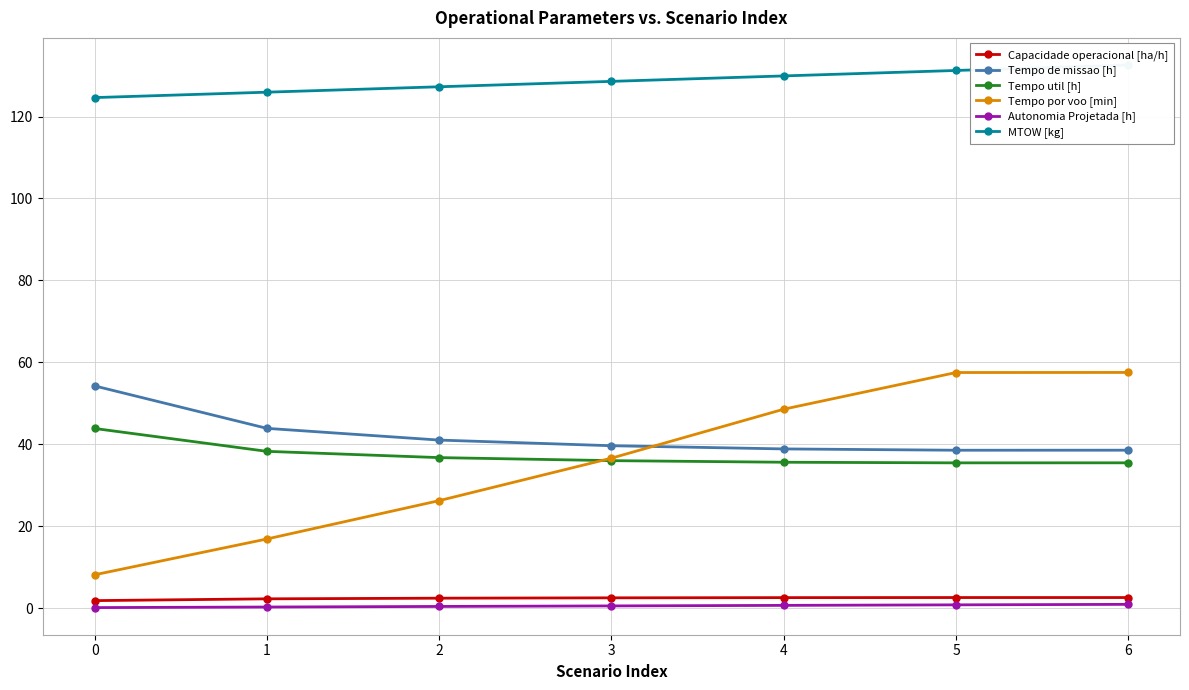

What is the total value across all series at 0?

232.9